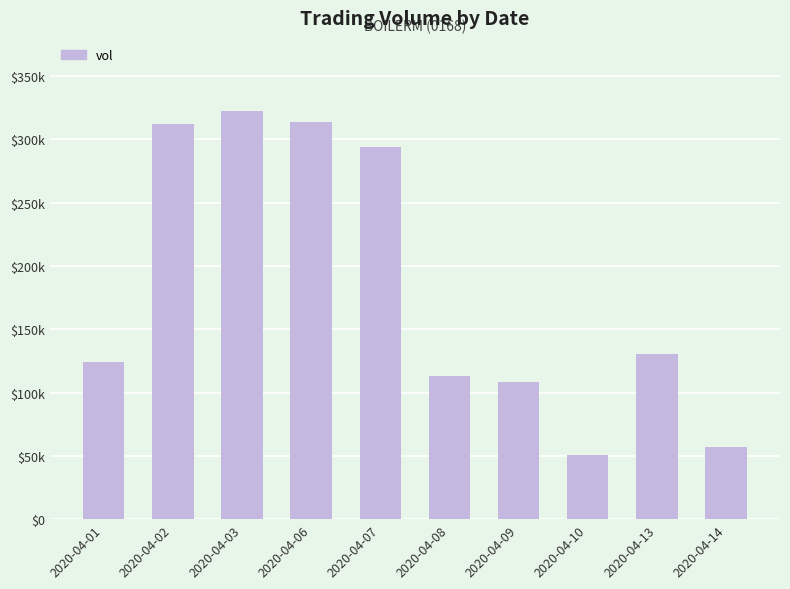

Where does the data first go above 130200?

2020-04-02